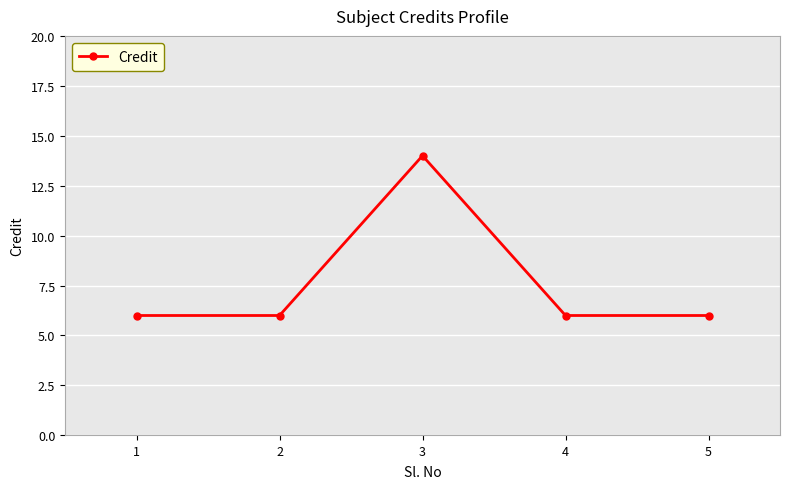

What is the smallest value displayed?

6